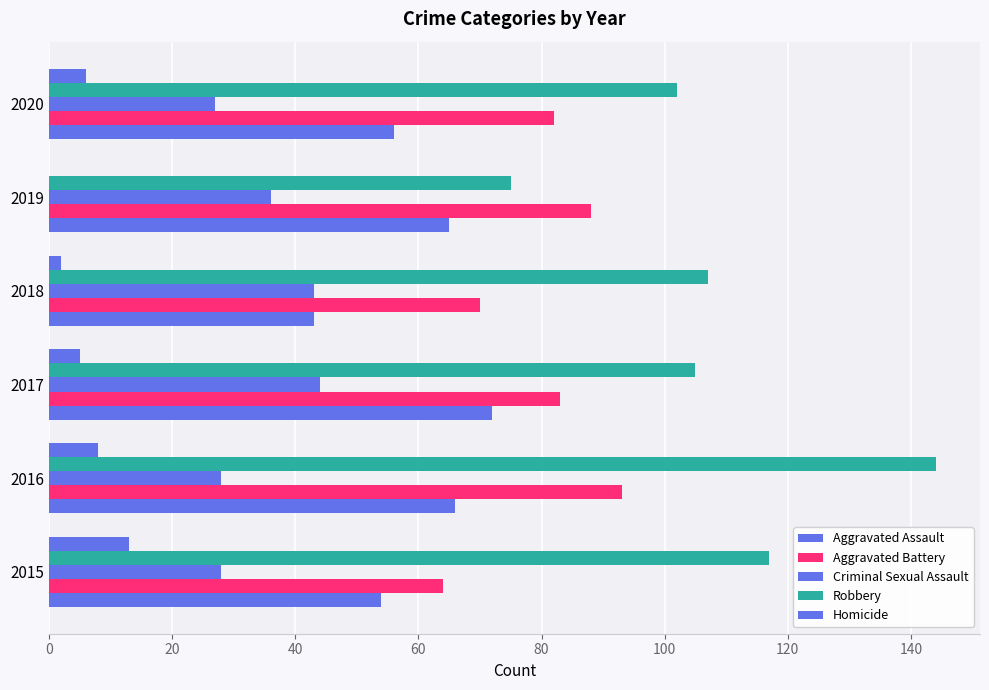

How many distinct data groups are displayed?

5